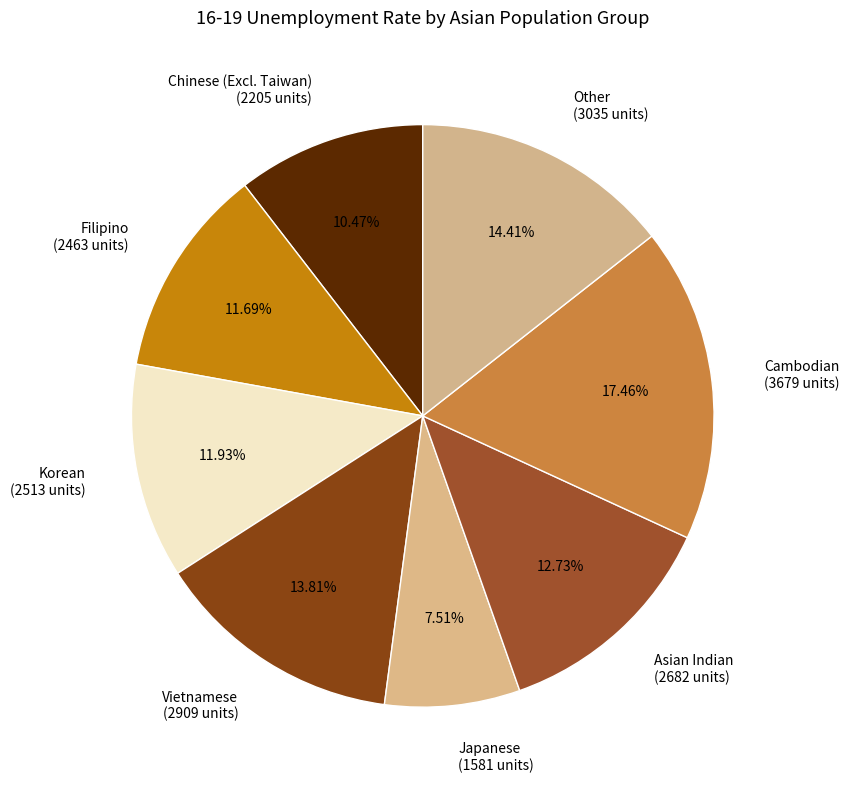

Does Other represent more than half of the total?

No